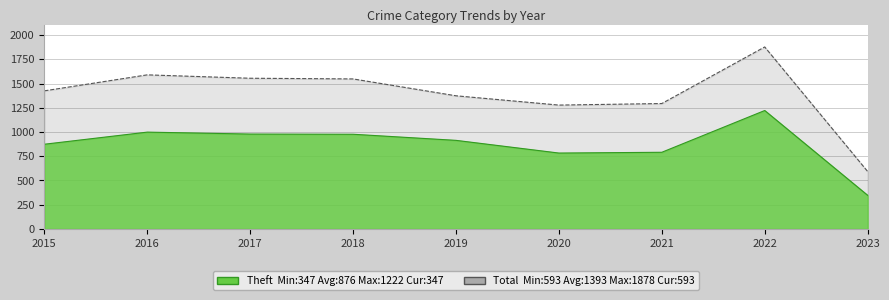

At which category does the chart reach its peak across all series?

2022